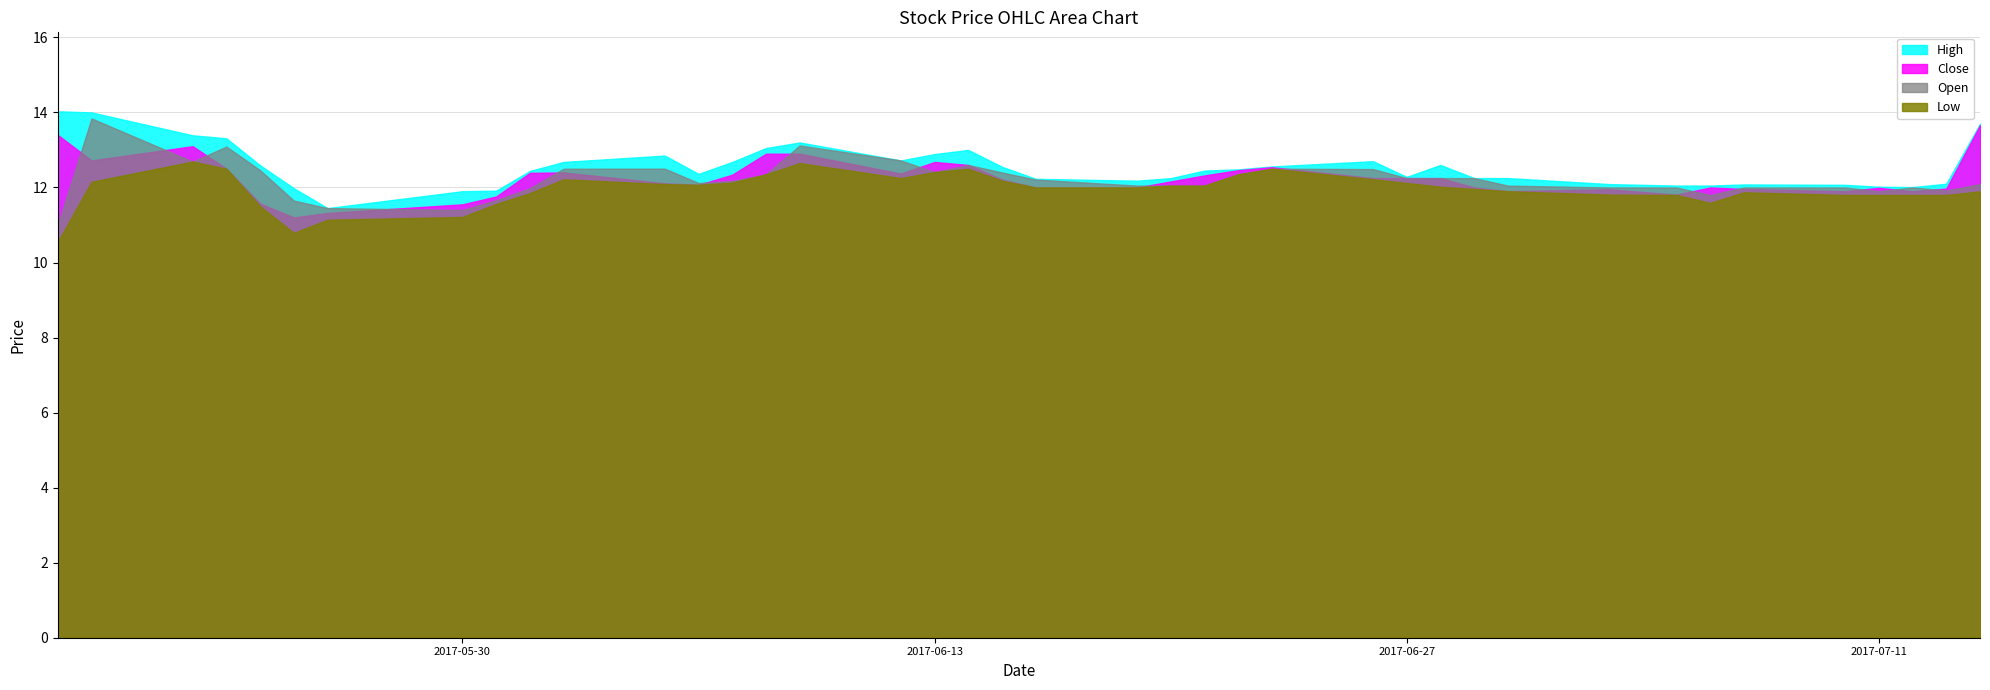

True or false: Open has a value of 12.1 at 2017-06-19.

True